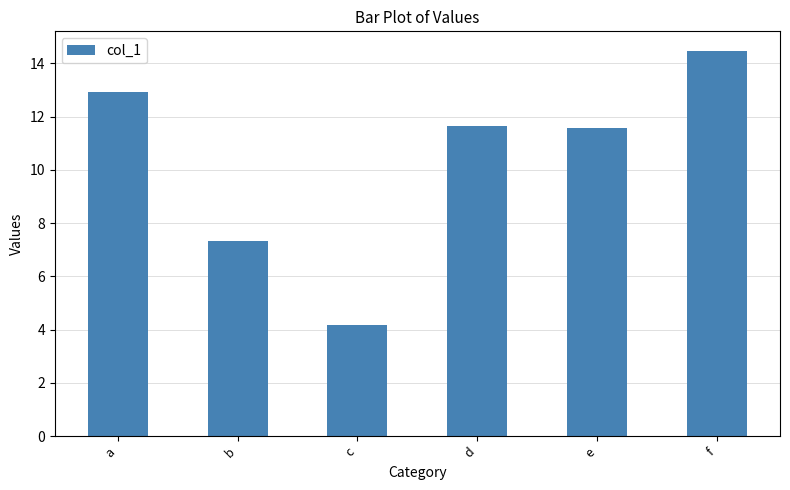

How many series are shown in this chart?

1